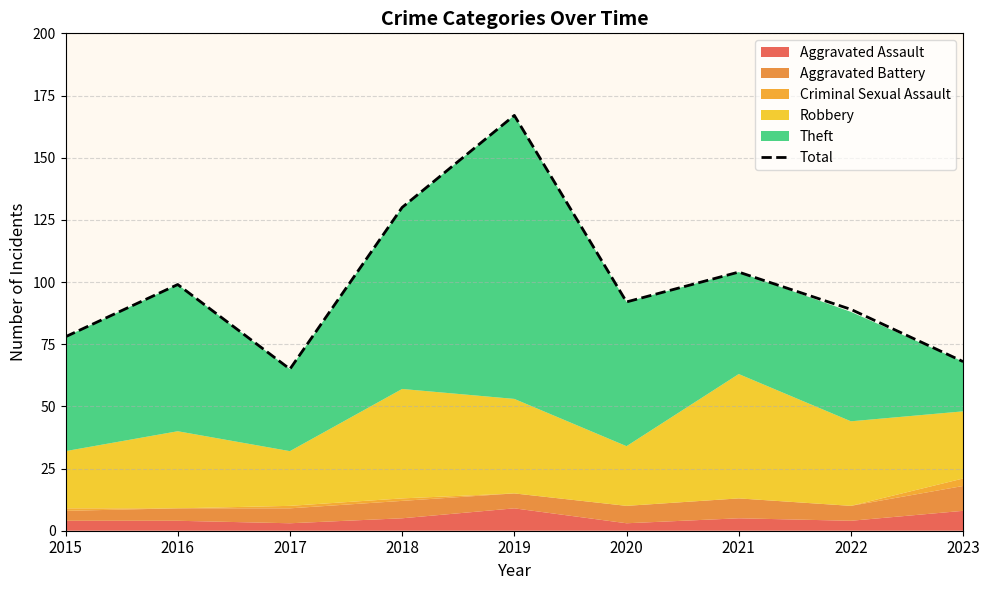

Rank the categories by value from lowest to highest.

2017, 2023, 2015, 2022, 2020, 2016, 2021, 2018, 2019